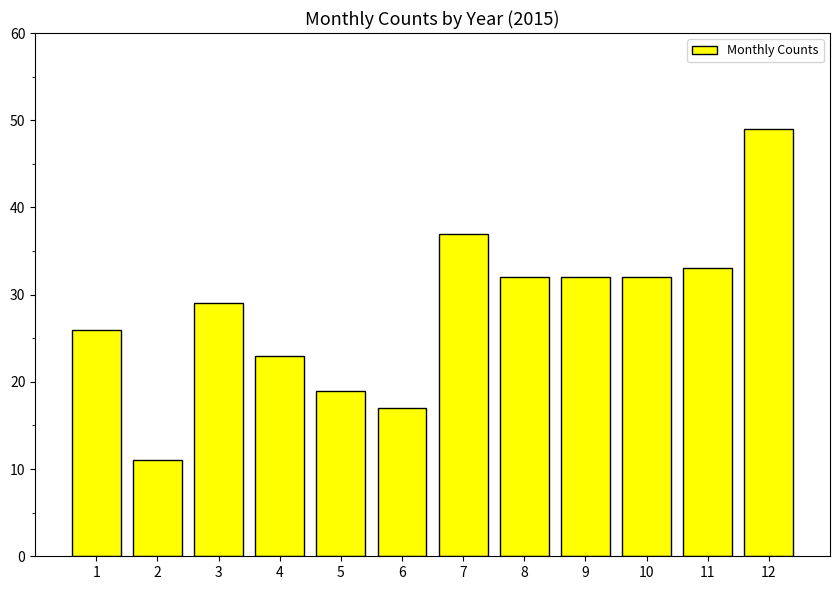

Which label corresponds to the largest value in the chart?

12